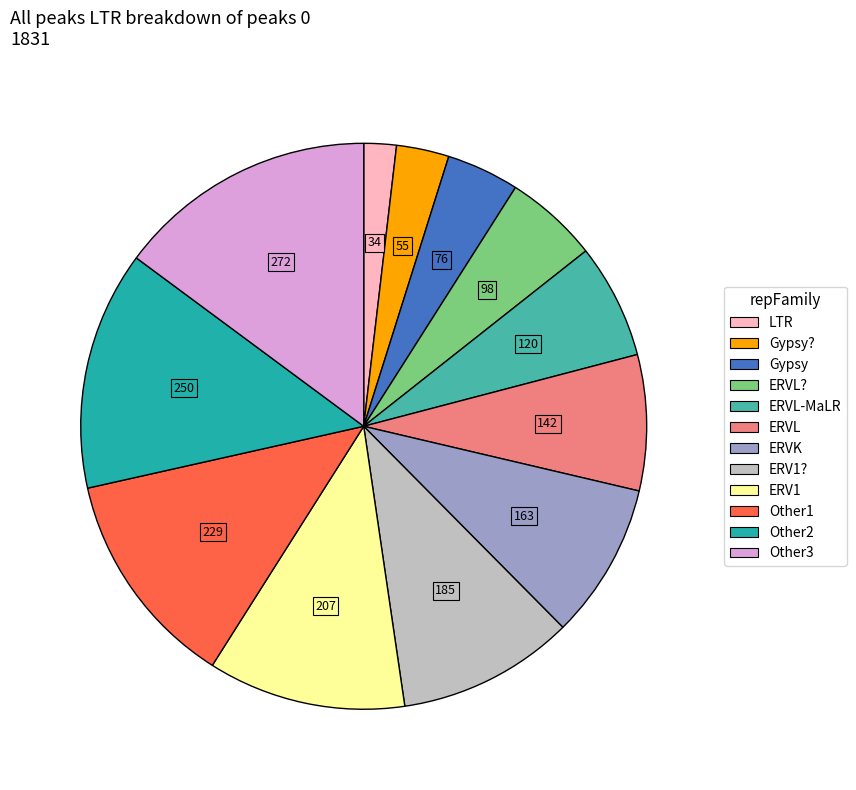

The ERVK slice represents 9% of the pie. True or false?

True